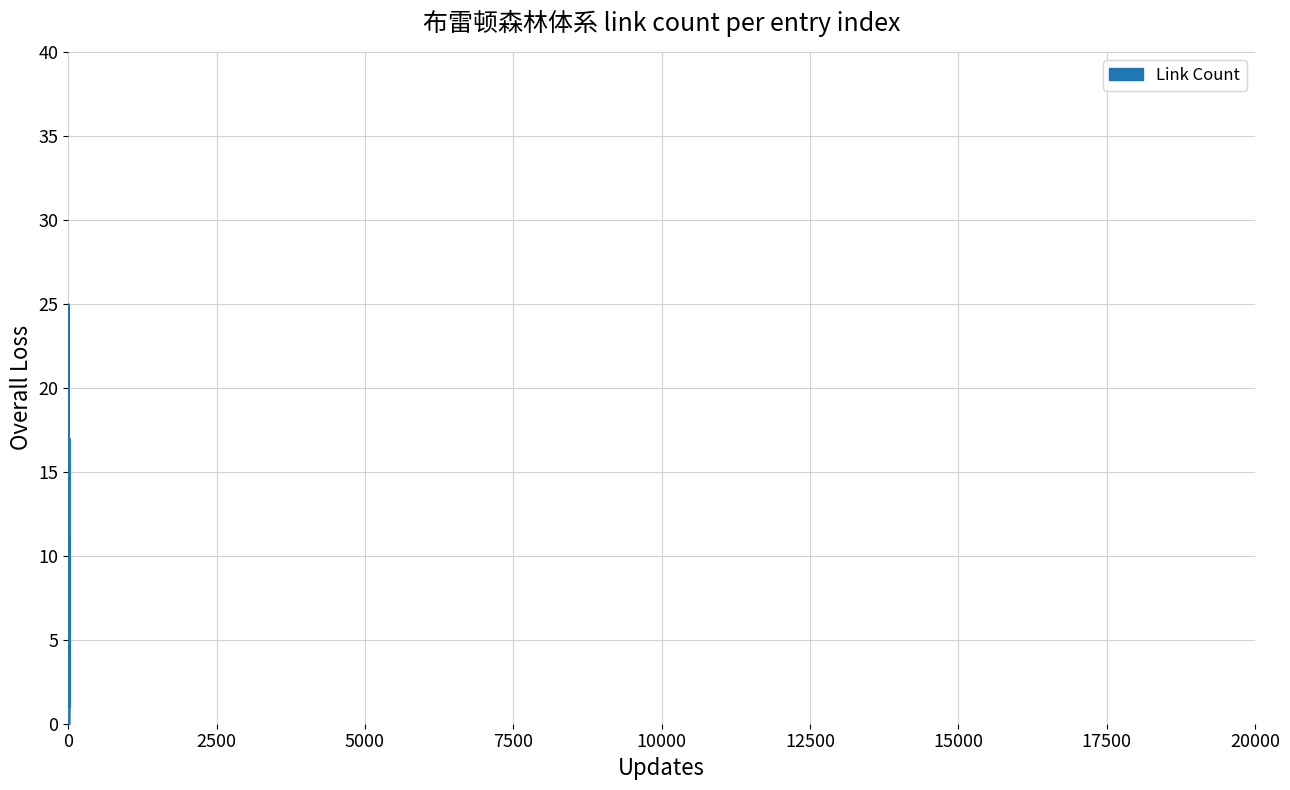

What is the maximum value shown in the chart?

25